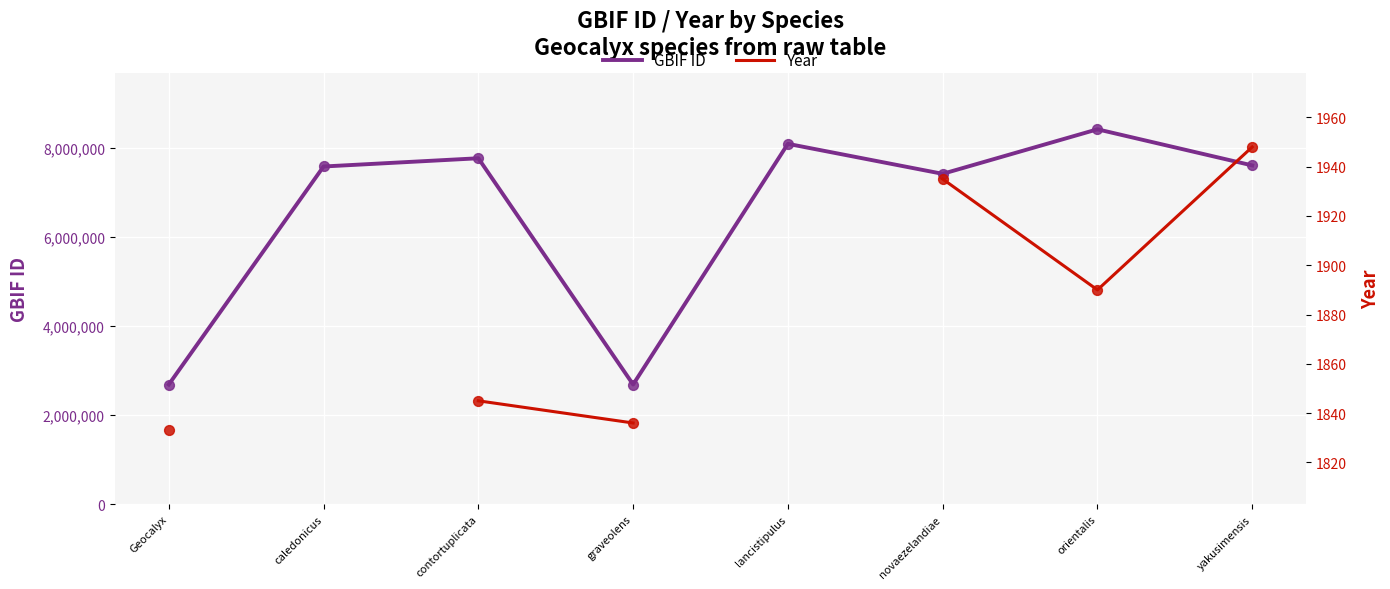

Which series has the widest spread of Y values?

gbif_id